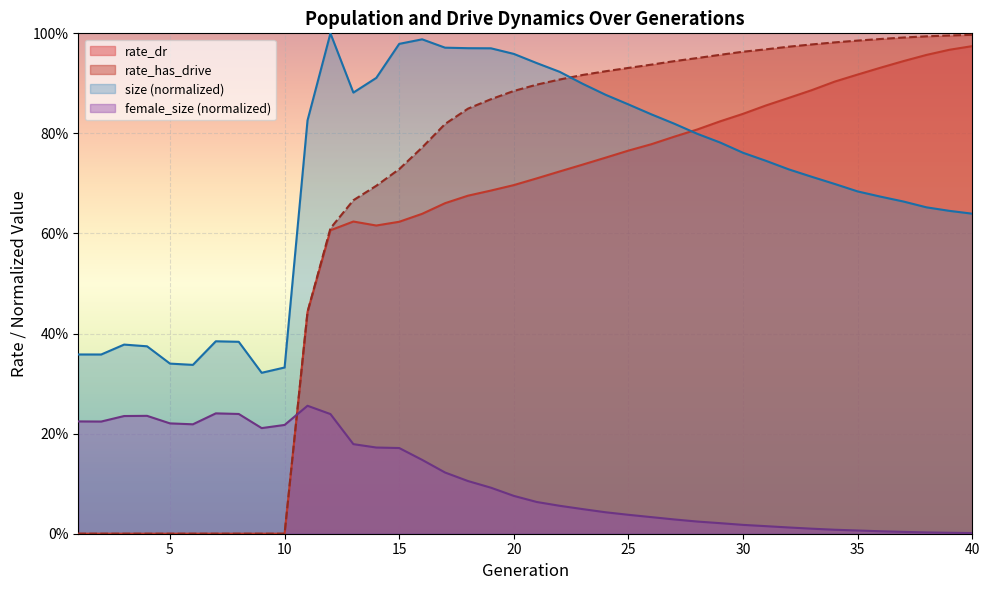

The value of size at 33 is 1.3. True or false?

False